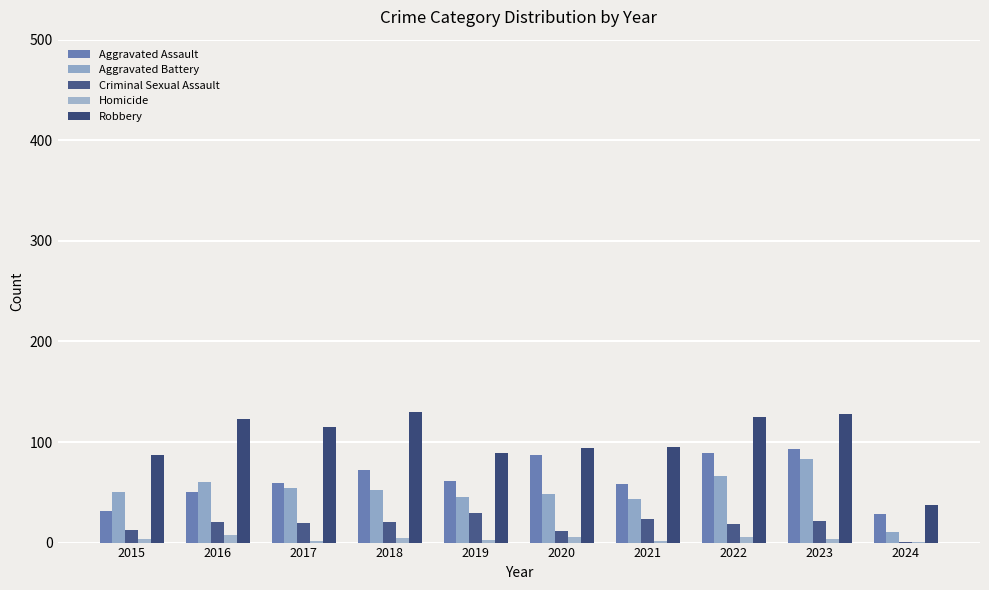

The value of Homicide at 2016 is 8. True or false?

True